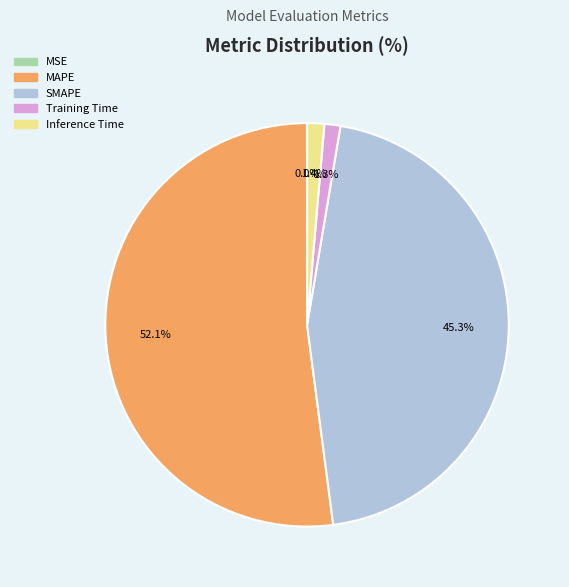

Does MAPE represent more than half of the total?

Yes